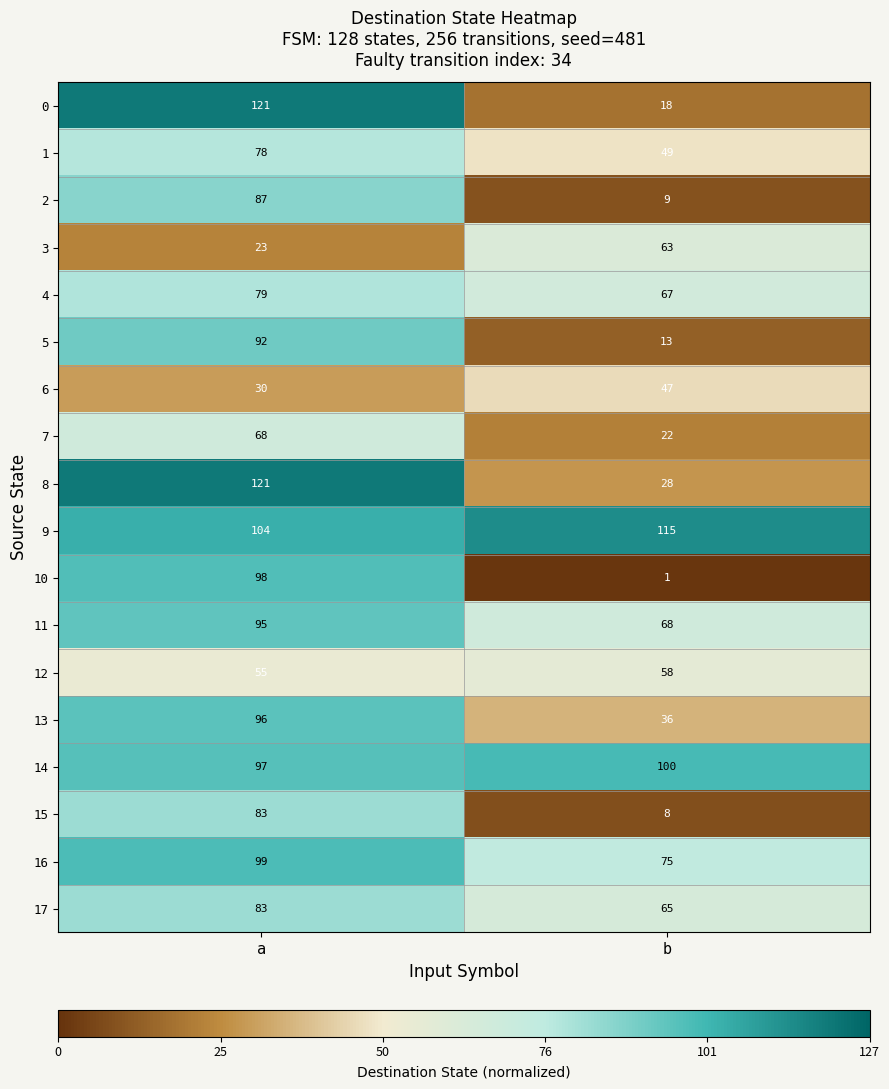

What is the difference between the highest and lowest values at b?

114